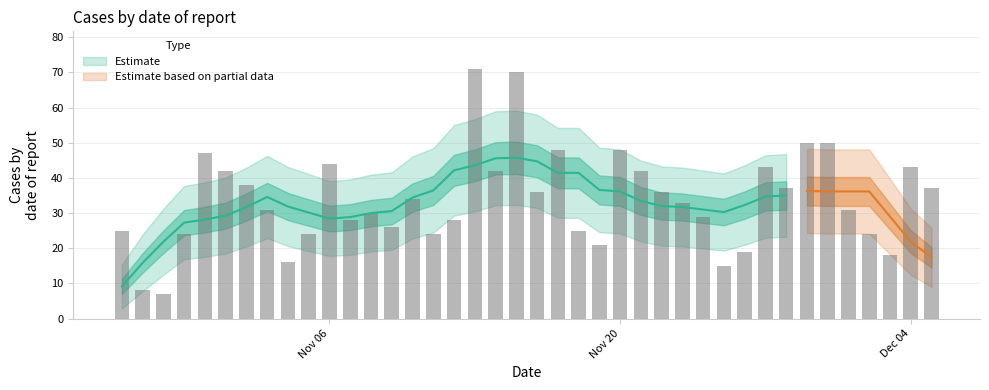

Reading left to right, transcribe all the data shown in this chart.

2023-10-27=25	2023-10-28=8	2023-10-29=7	2023-10-30=24	2023-10-31=47	2023-11-01=42	2023-11-02=38	2023-11-03=31	2023-11-04=16	2023-11-05=24	2023-11-06=44	2023-11-07=28	2023-11-08=30	2023-11-09=26	2023-11-10=34	2023-11-11=24	2023-11-12=28	2023-11-13=71	2023-11-14=42	2023-11-15=70	2023-11-16=36	2023-11-17=48	2023-11-18=25	2023-11-19=21	2023-11-20=48	2023-11-21=42	2023-11-22=36	2023-11-23=33	2023-11-24=29	2023-11-25=15	2023-11-26=19	2023-11-27=43	2023-11-28=37	2023-11-29=50	2023-11-30=50	2023-12-01=31	2023-12-02=24	2023-12-03=18	2023-12-04=43	2023-12-05=37